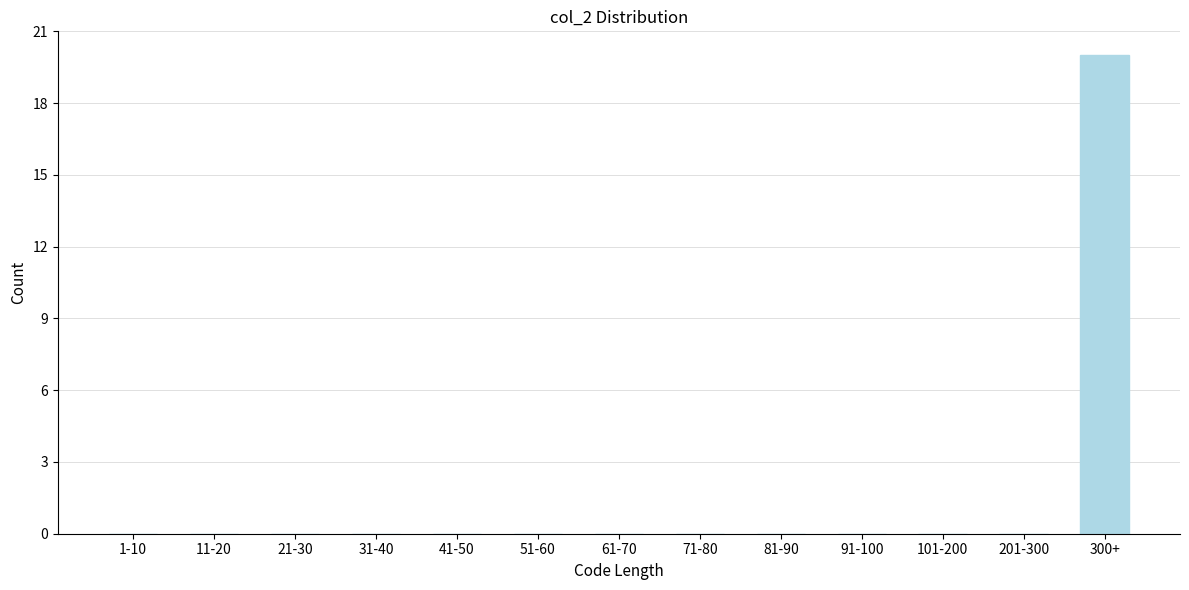

Reading left to right, what are all the values shown in this chart?

1-10=0	11-20=0	21-30=0	31-40=0	41-50=0	51-60=0	61-70=0	71-80=0	81-90=0	91-100=0	101-200=0	201-300=0	300+=20